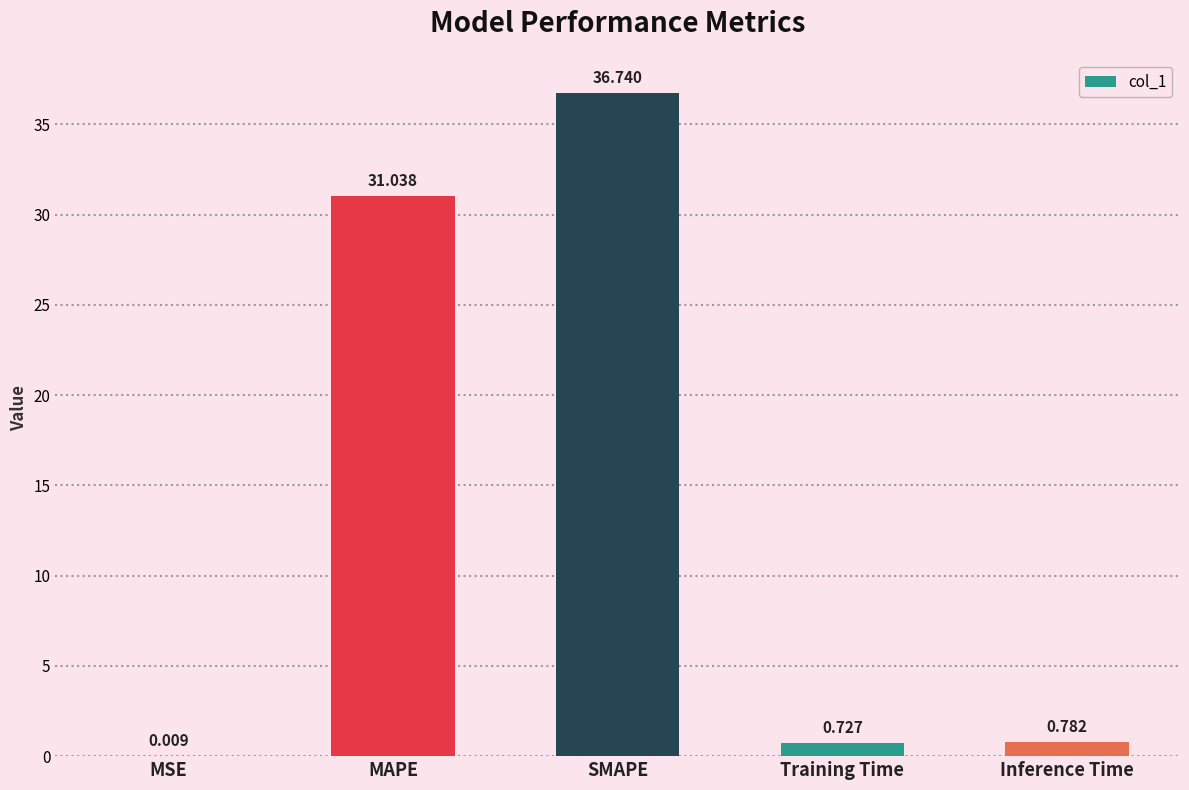

Where is the data nearest to the value 18?

MAPE